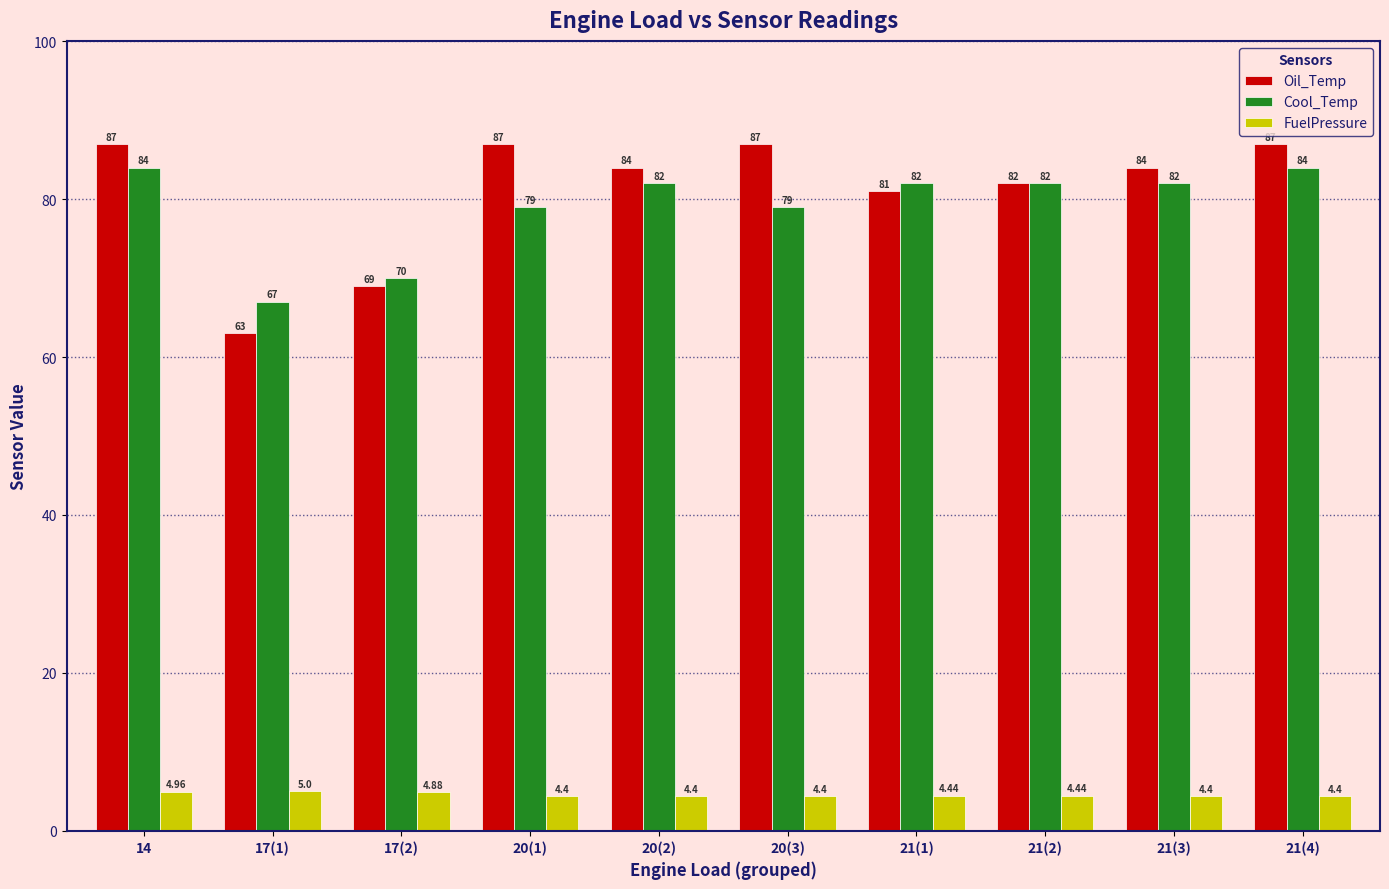

Is it true that Oil_Temp equals 46.2 at 21(1)?

False